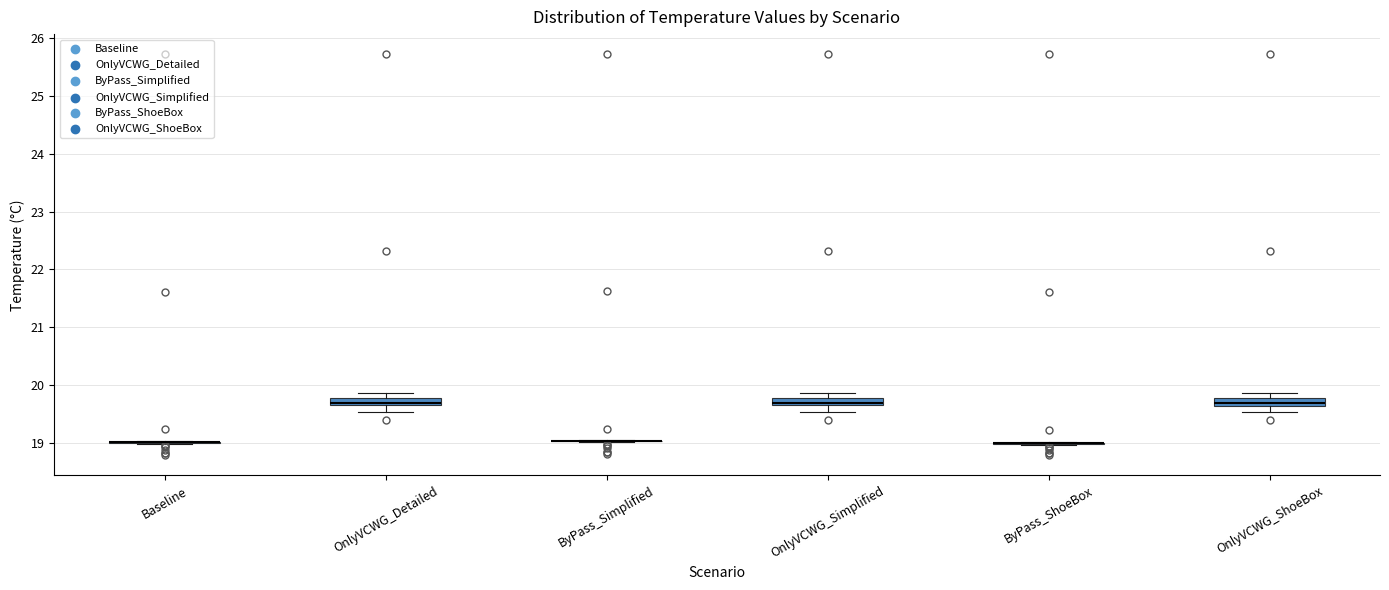

Where does the median line of the box for OnlyVCWG_Detailed sit on the y-axis? The values are not printed on the chart, so give them approximately, as read against the axis.

19.7